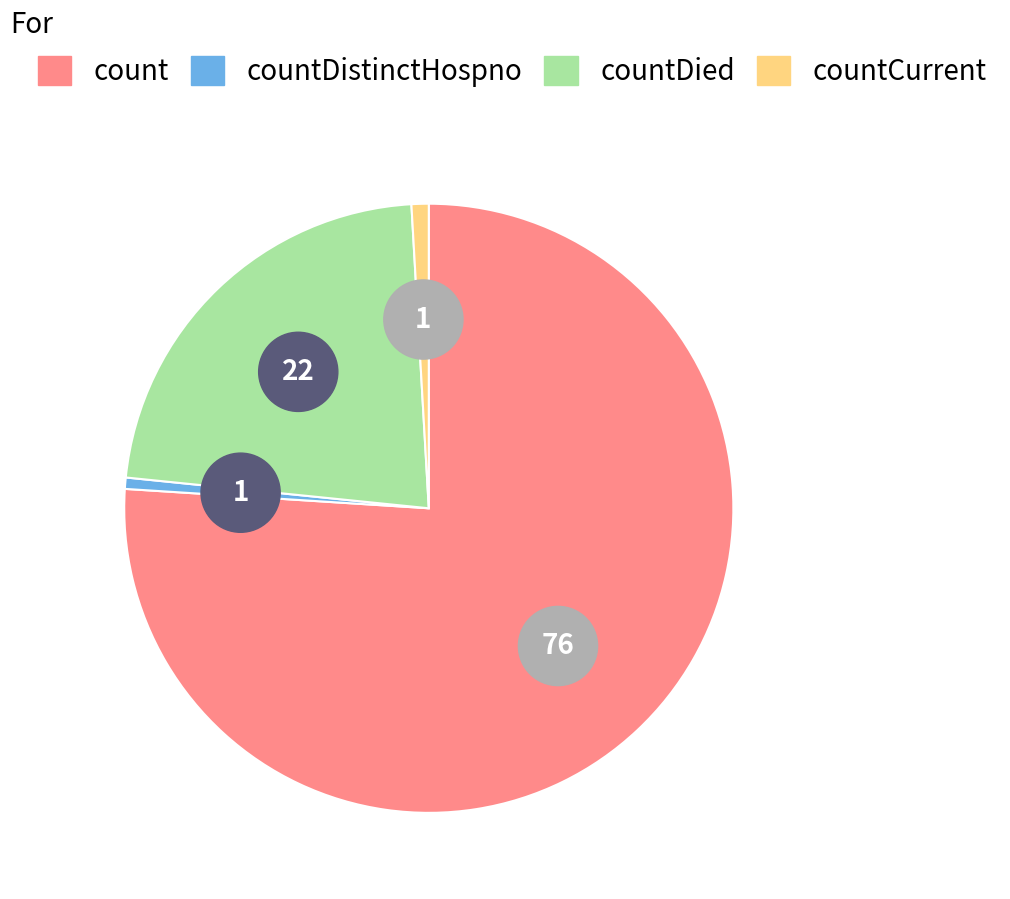

Is there any slice that represents more than half of the pie?

Yes